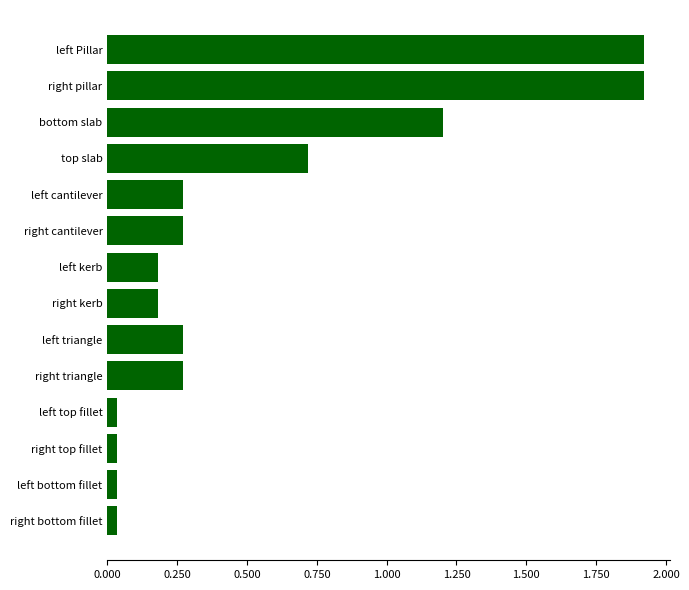

What is the average value?

0.5